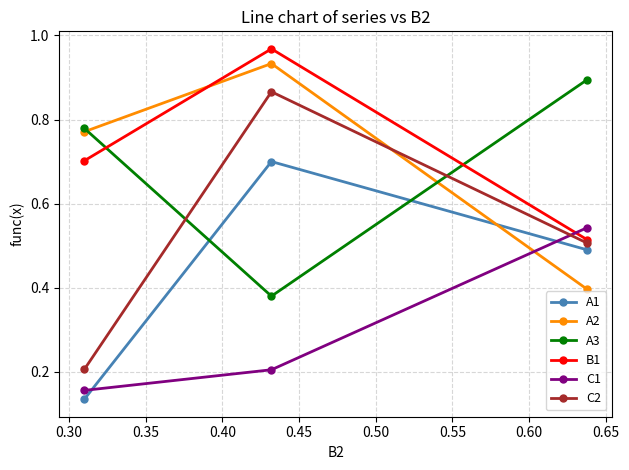

Rank the series by their maximum value, from highest to lowest.

B1, A2, A3, C2, A1, C1